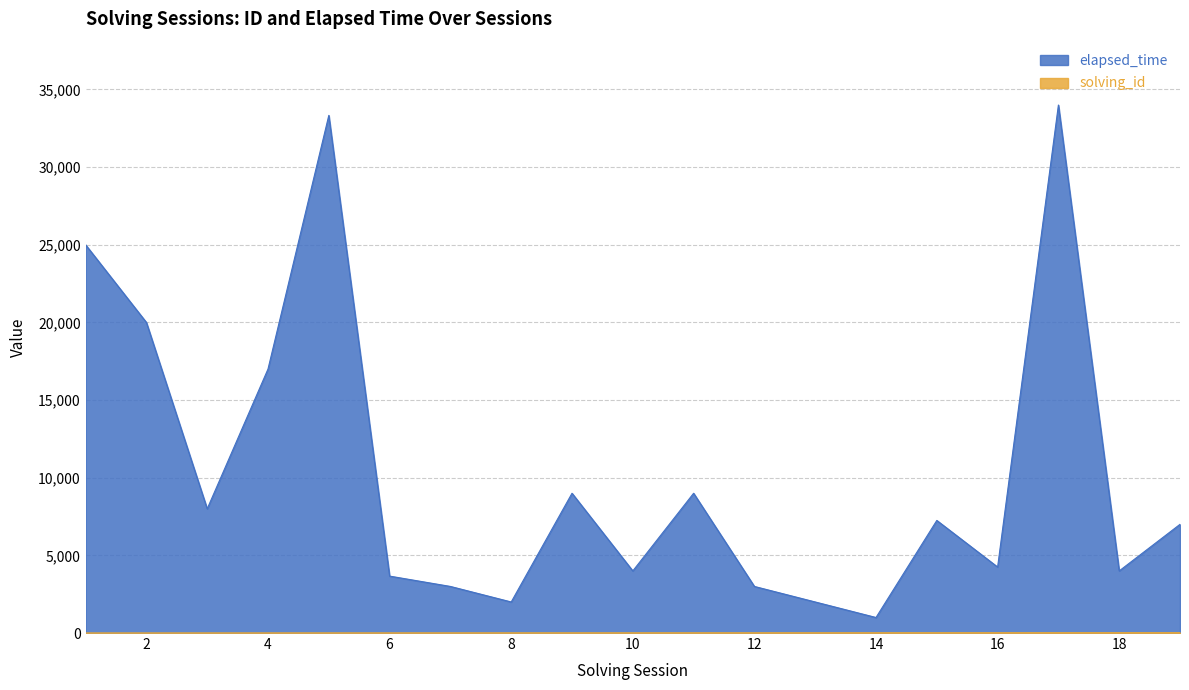

What is the average value of the elapsed_time series?

10342